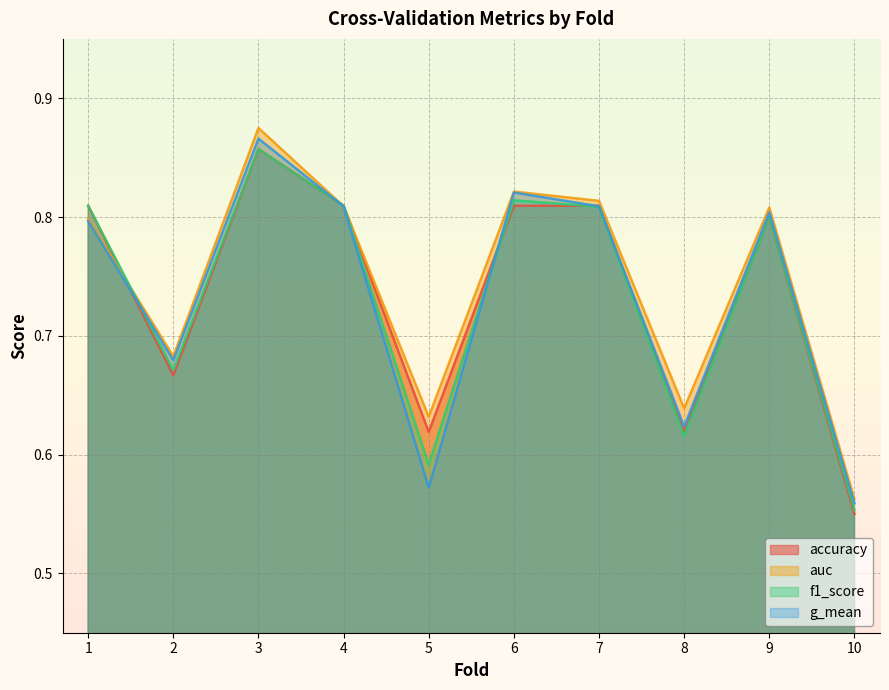

What is the smallest value displayed?

0.6